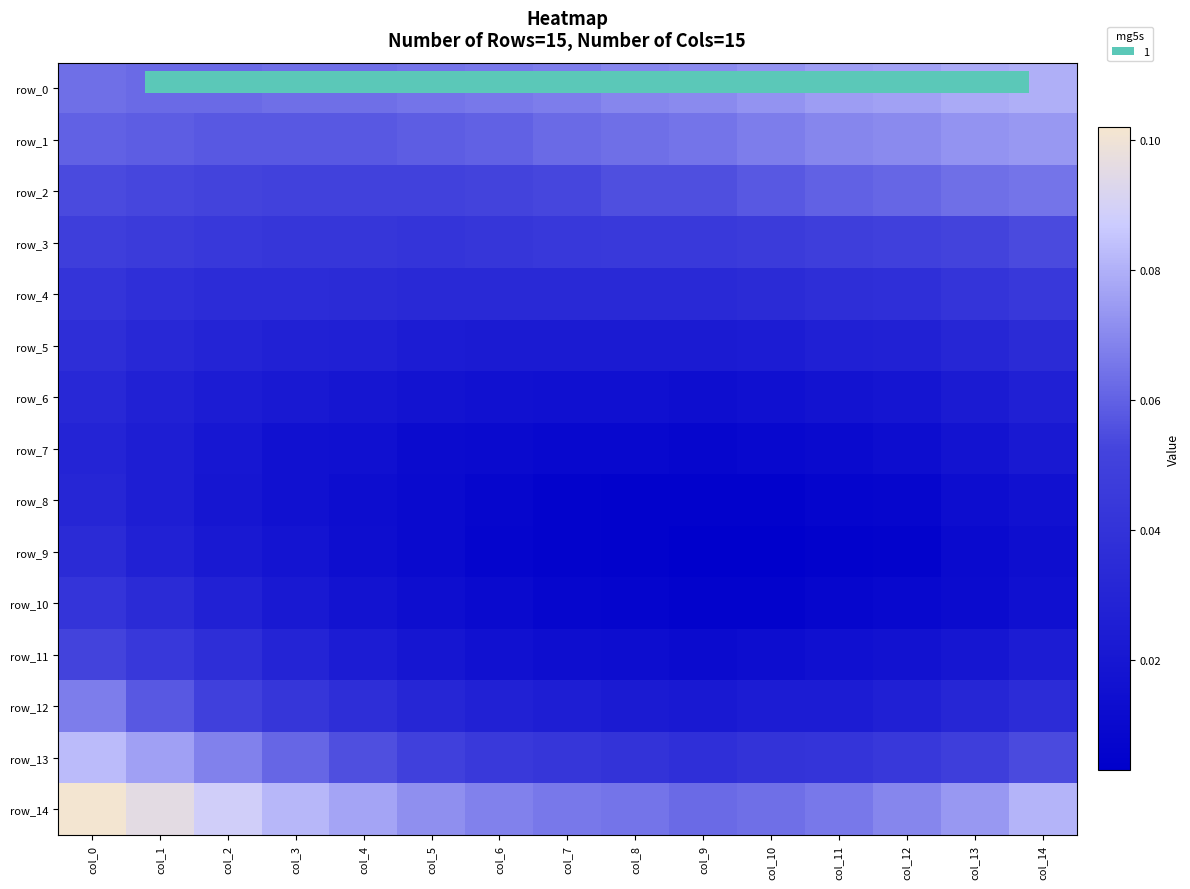

Rank the categories by row_3 value from highest to lowest.

col_14, col_13, col_12, col_11, col_0, col_10, col_1, col_8, col_9, col_7, col_2, col_6, col_3, col_4, col_5